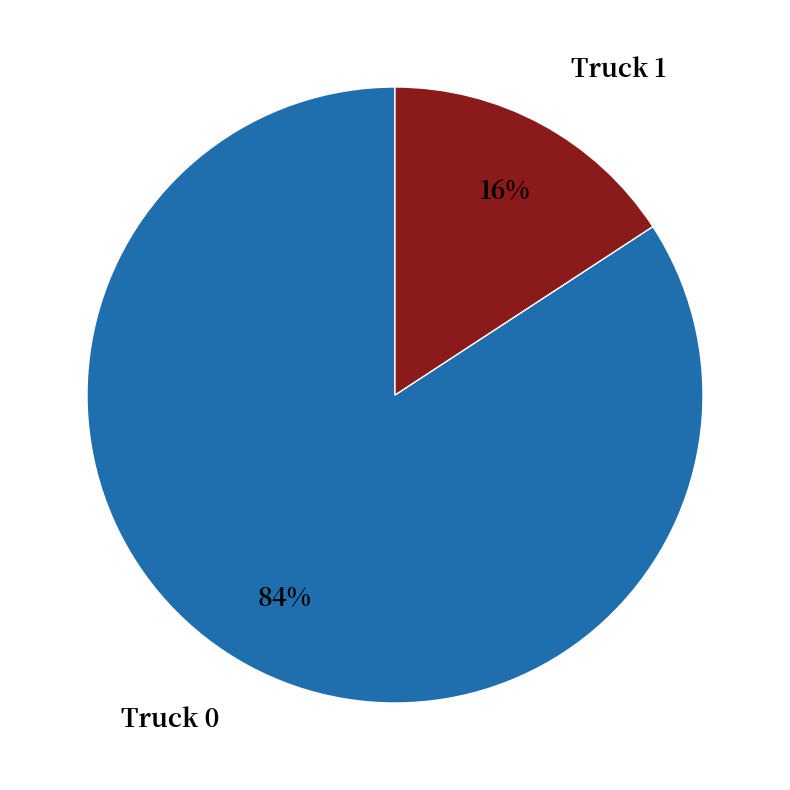

To the nearest percent, what percentage of the pie is Truck 0?

84%